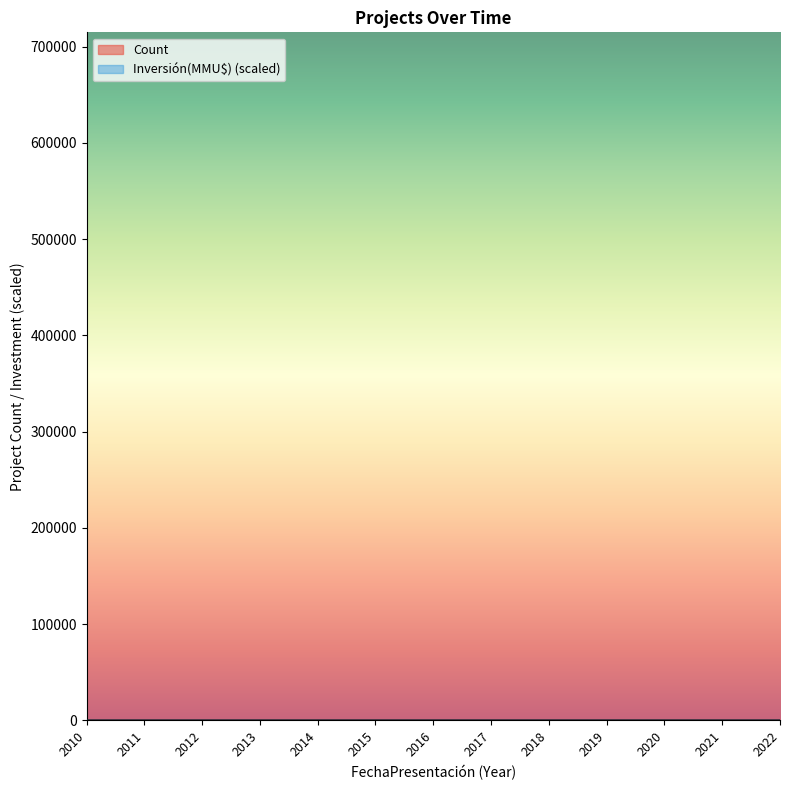

Where is Count nearest to the value 13?

2014